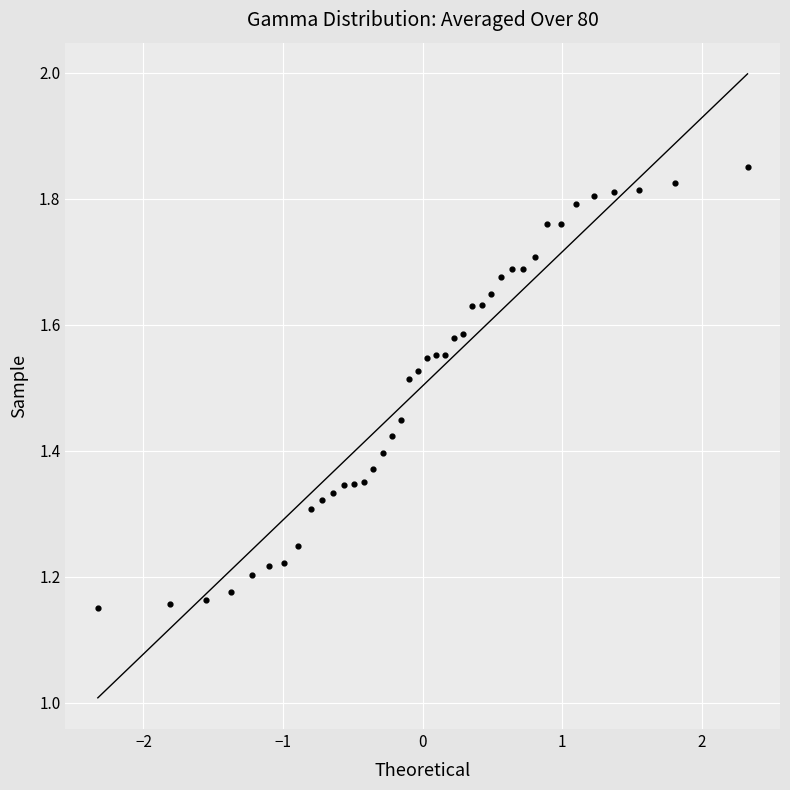

What is the range of Y values (max minus min)?

0.7